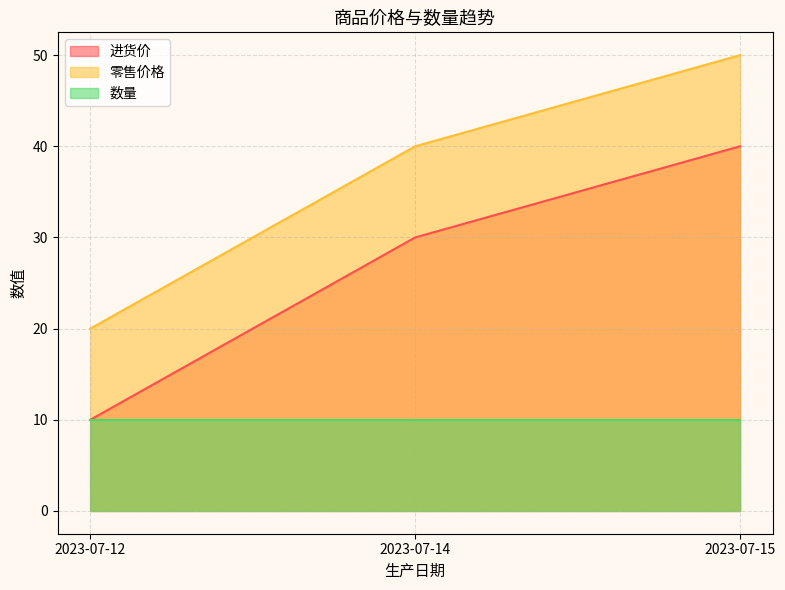

What are all the series names shown in the legend?

进货价, 零售价格, 数量